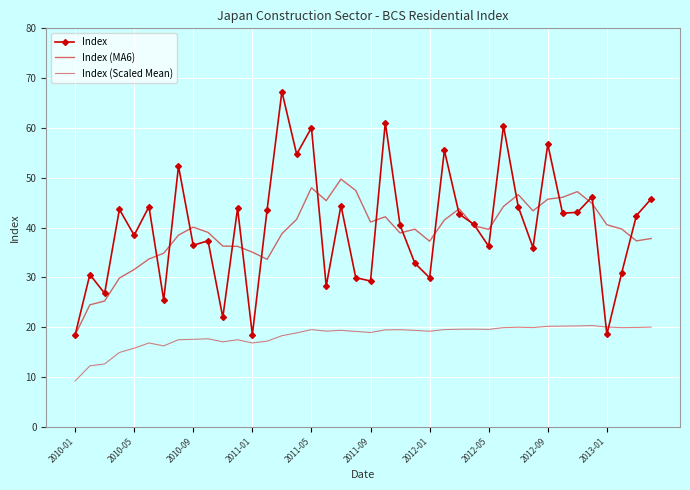

At which category does the chart reach its minimum across all series?

2010-01